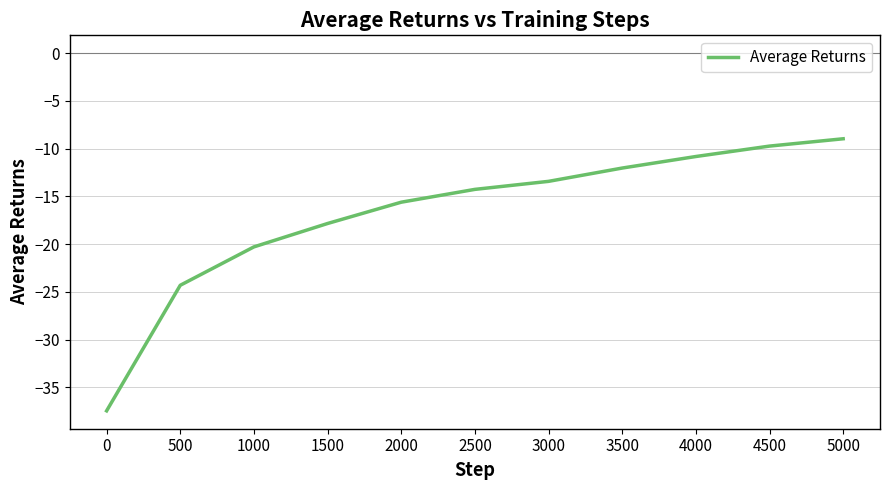

Reading left to right, list all the values displayed in this chart.

-37.5	-24.3	-20.3	-17.8	-15.6	-14.3	-13.4	-12.0	-10.8	-9.7	-9.0